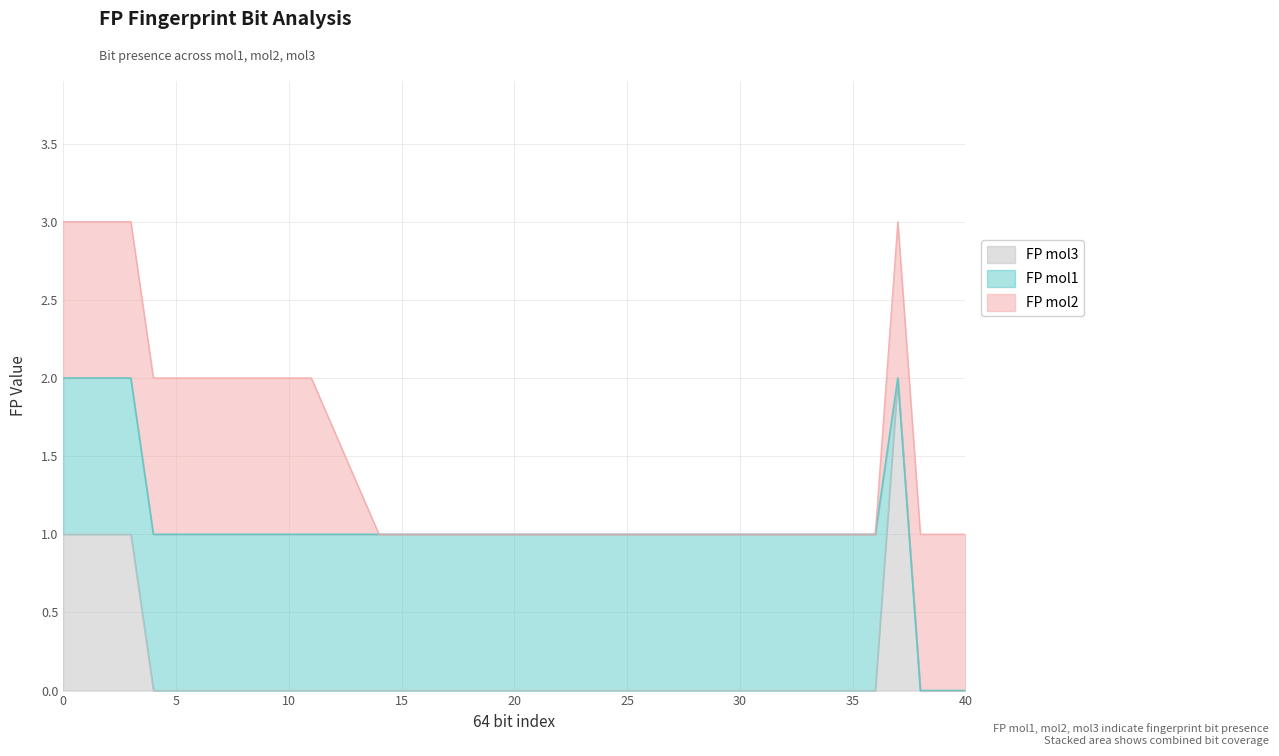

How many data points in FP mol2 are less than 1?

8